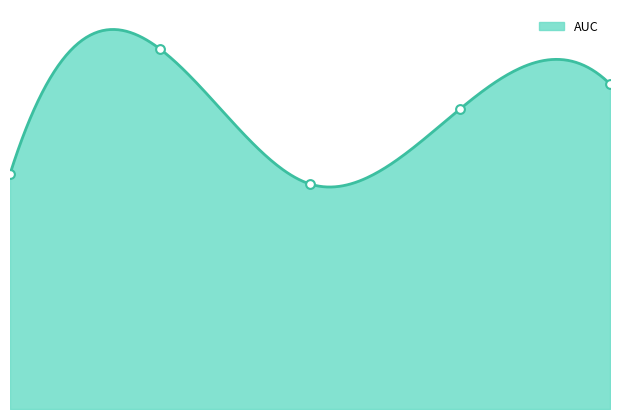

What is the change in value from 1 to 4?

+0.2